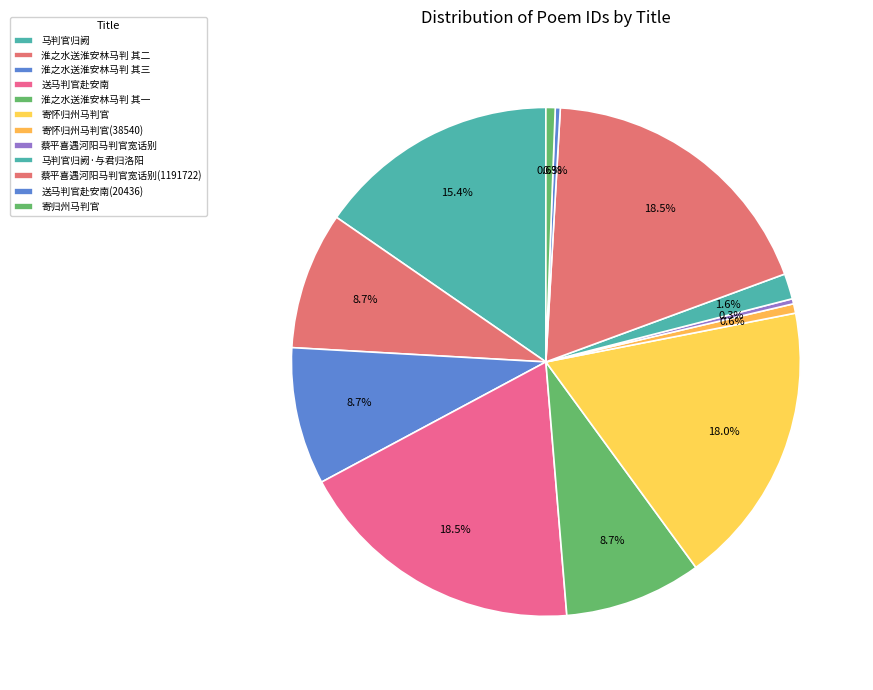

How many slices are in this pie chart?

12